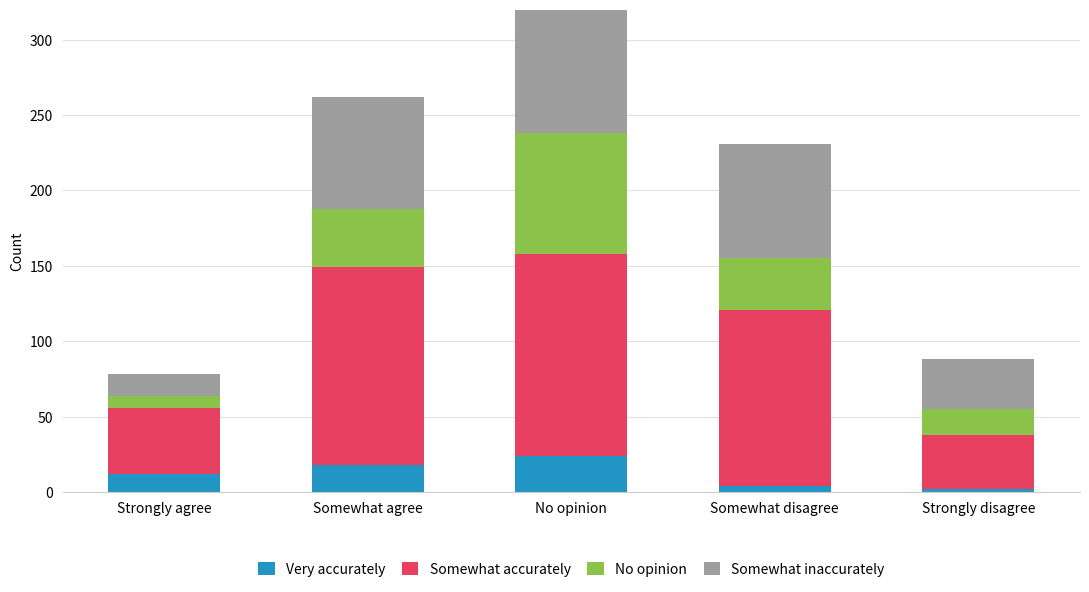

True or false: No opinion has a value of 22 at Somewhat disagree.

False